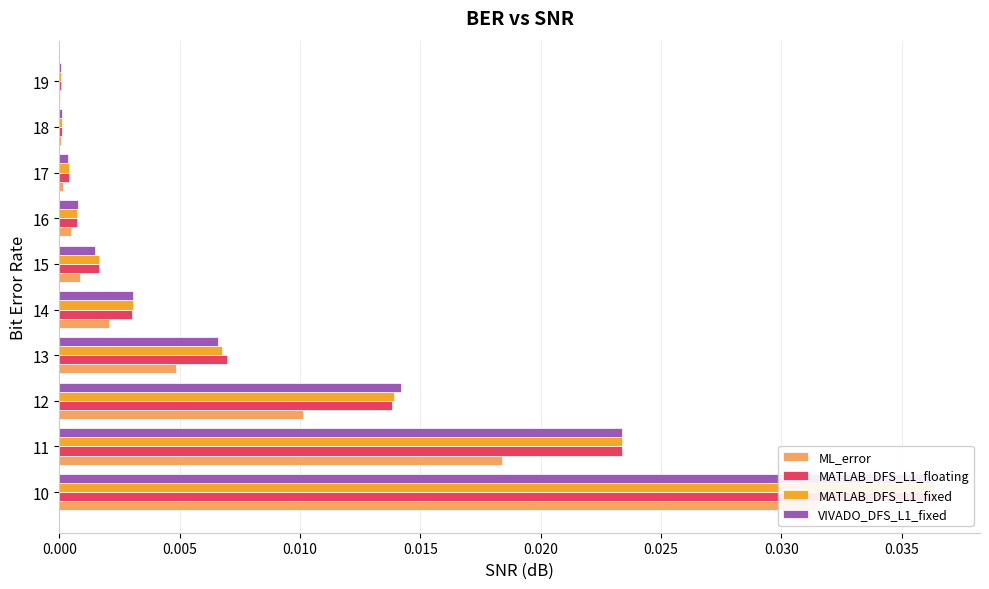

Which series has the widest spread of values?

MATLAB_DFS_L1_floating